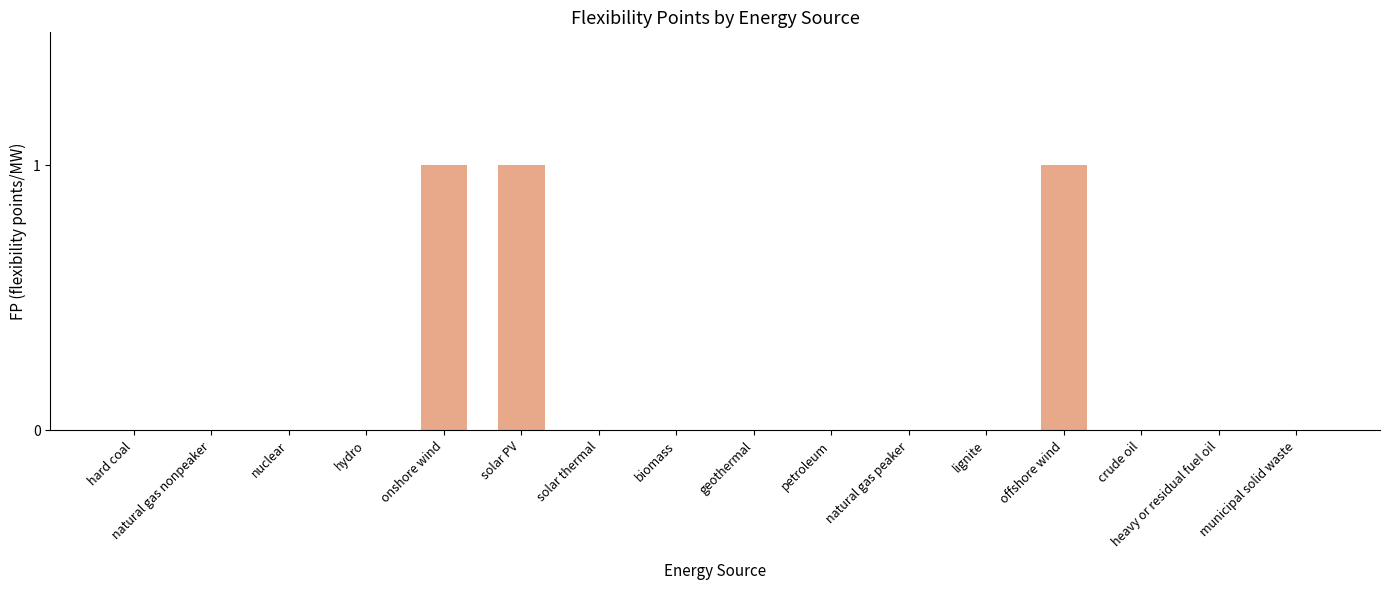

What is the greatest value displayed?

1